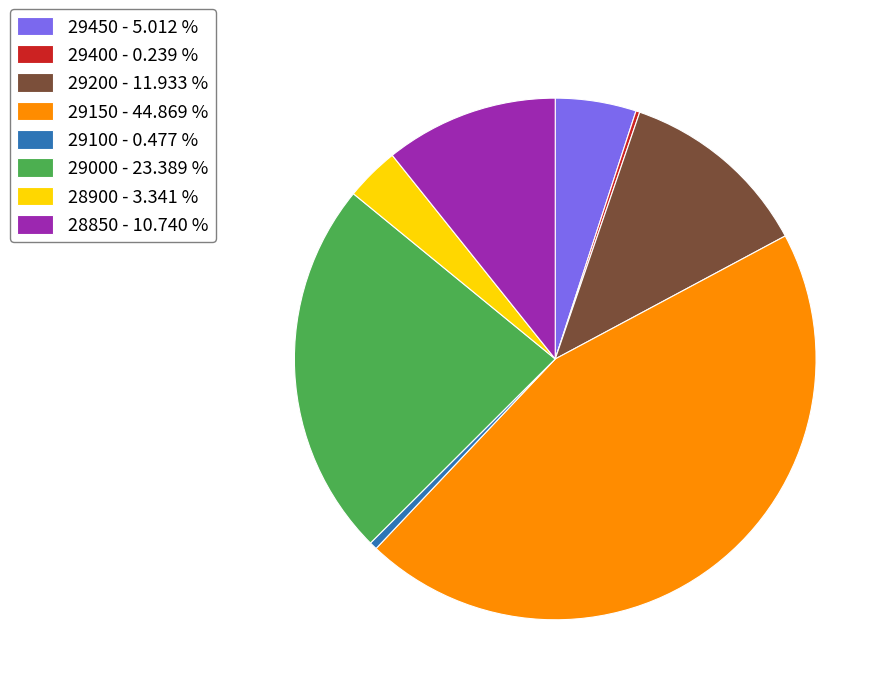

Do 29450 - 5.012 % and 29200 - 11.933 % together represent more than half of the pie?

No